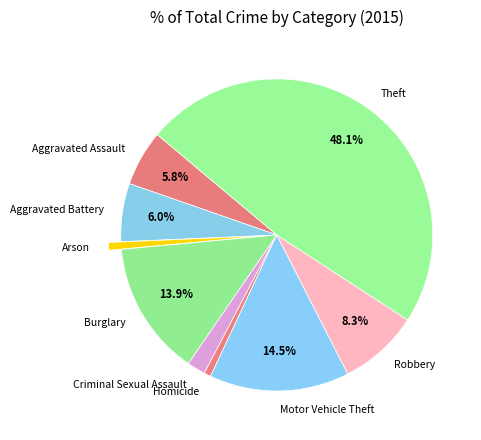

What percentage is the Motor Vehicle Theft slice, to the nearest percent?

14%